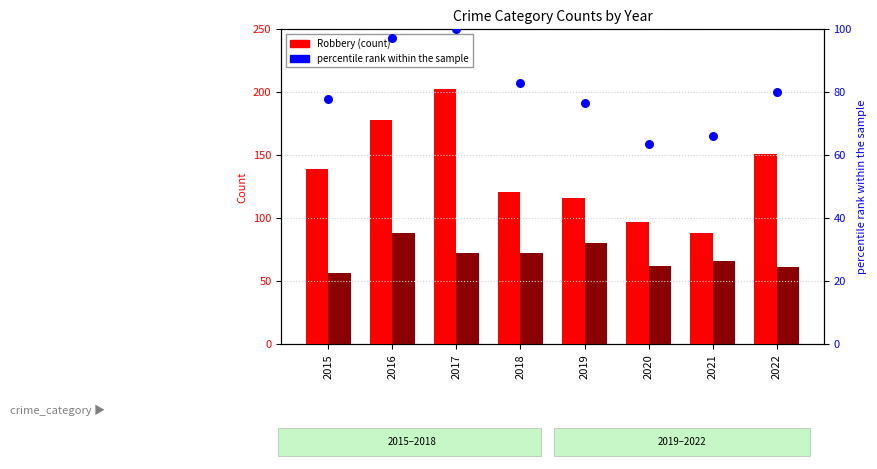

Is the value of Aggravated Assault at 2018 greater than the value of percentile rank within the sample at 2015?

No